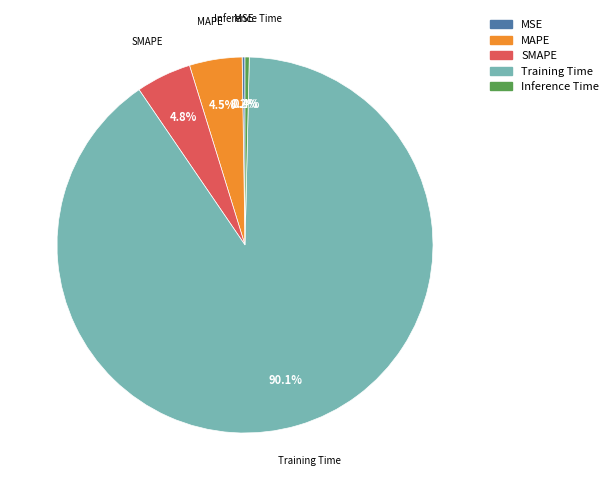

Which slice is the largest?

Training Time